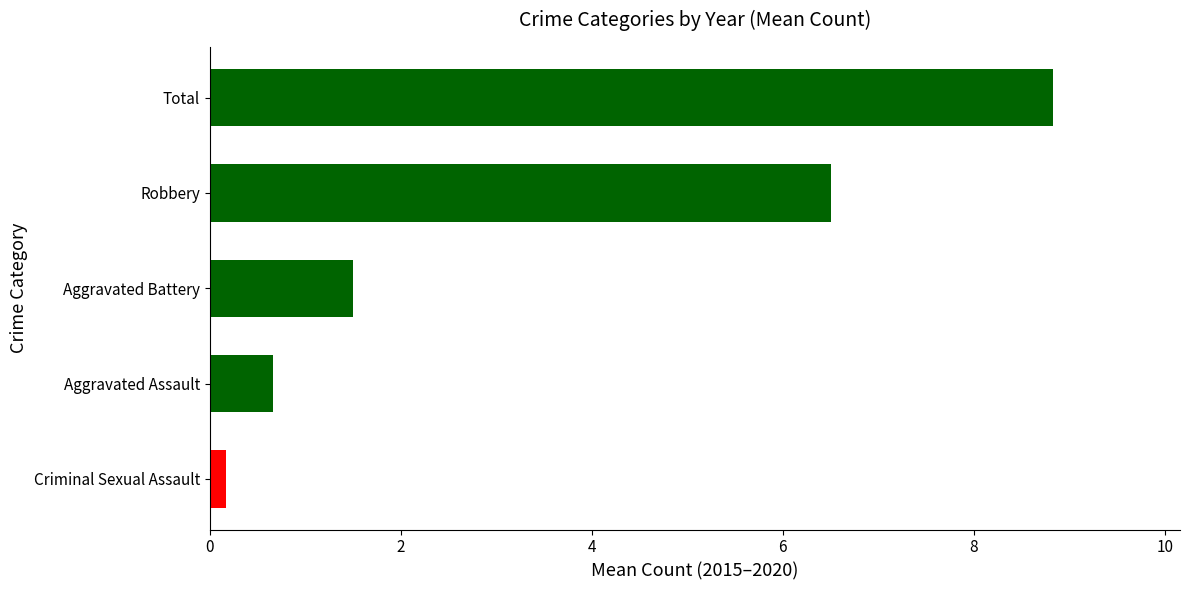

Rank the categories by value from highest to lowest.

Total, Robbery, Aggravated Battery, Aggravated Assault, Criminal Sexual Assault